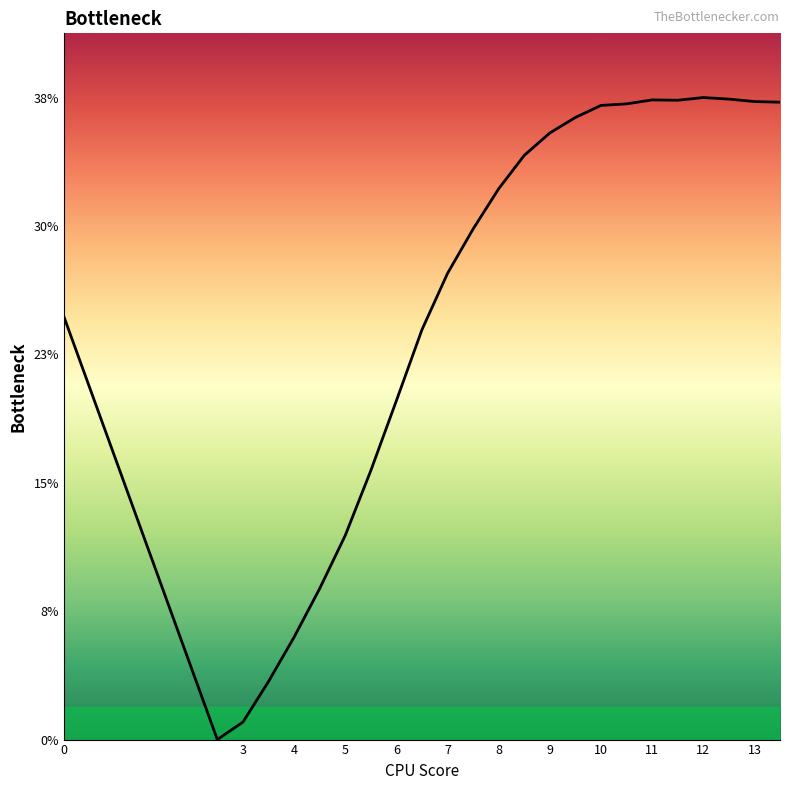

What is the greatest value displayed?

38.0